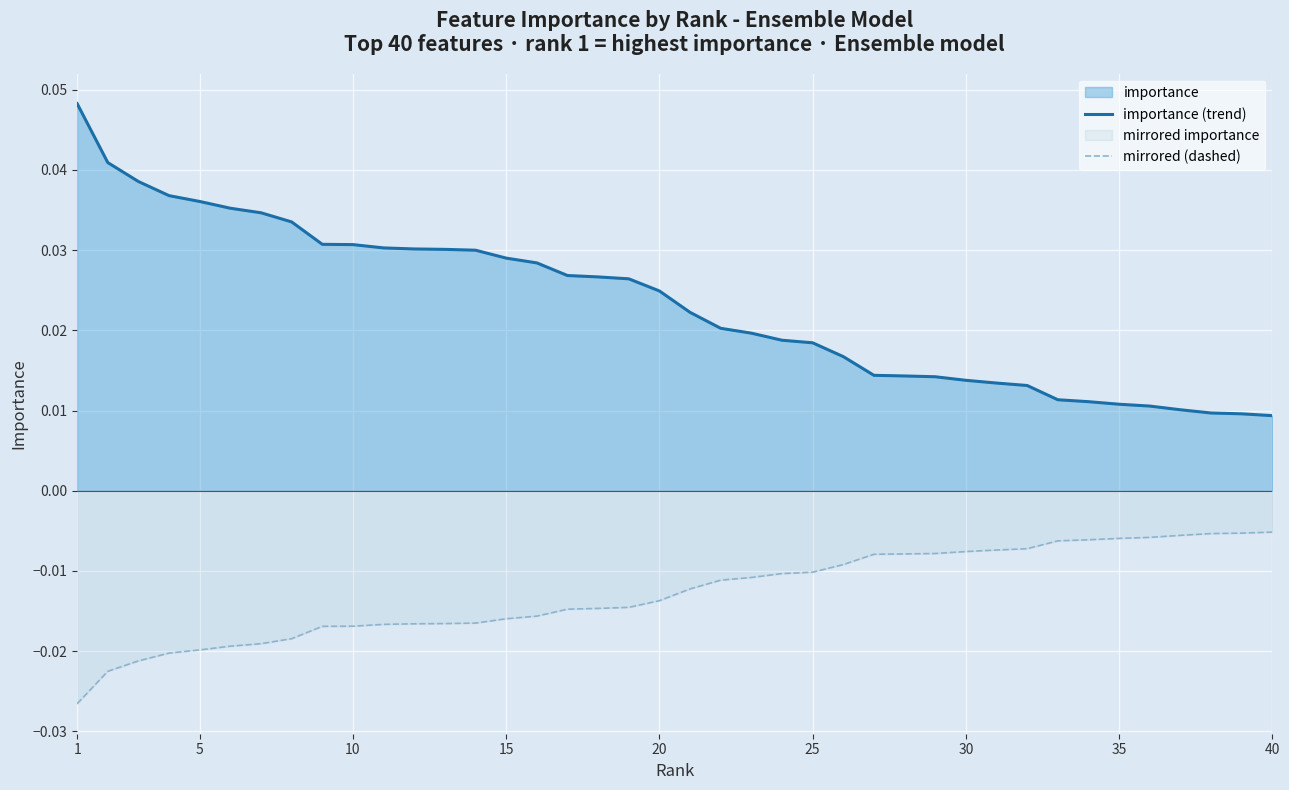

Which series has the largest total across all categories?

importance (trend)